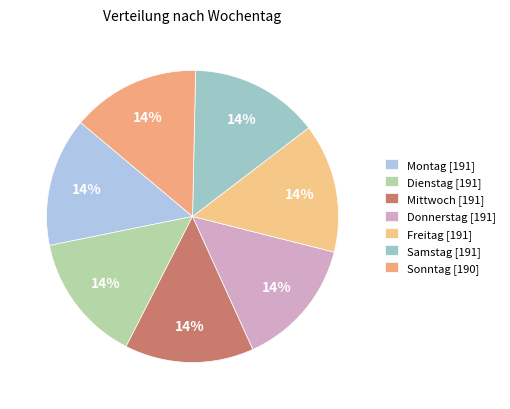

To the nearest percent, what is the combined percentage of Sonntag and Freitag?

29%